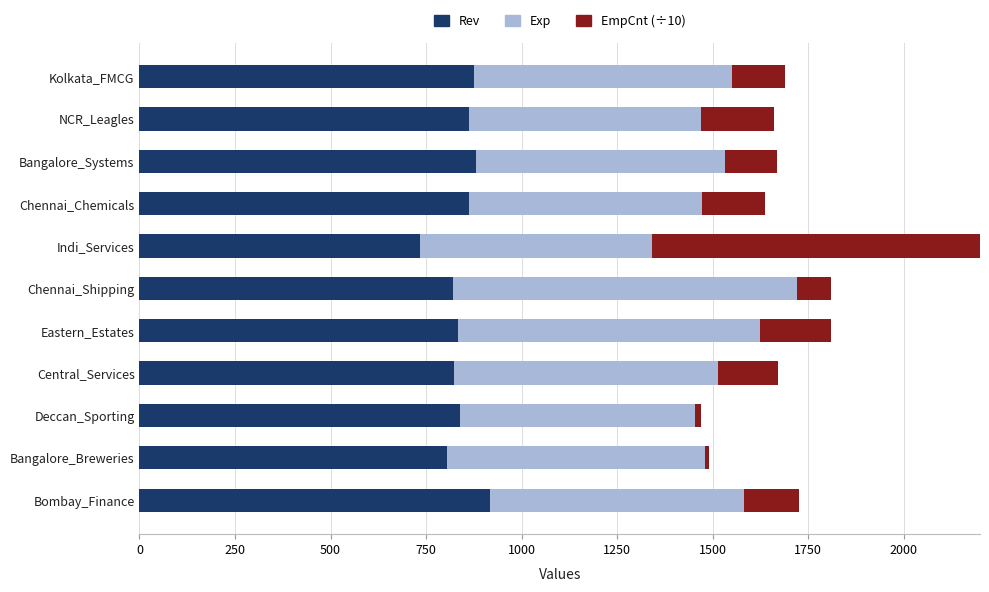

Which series has the largest total across all categories?

Rev